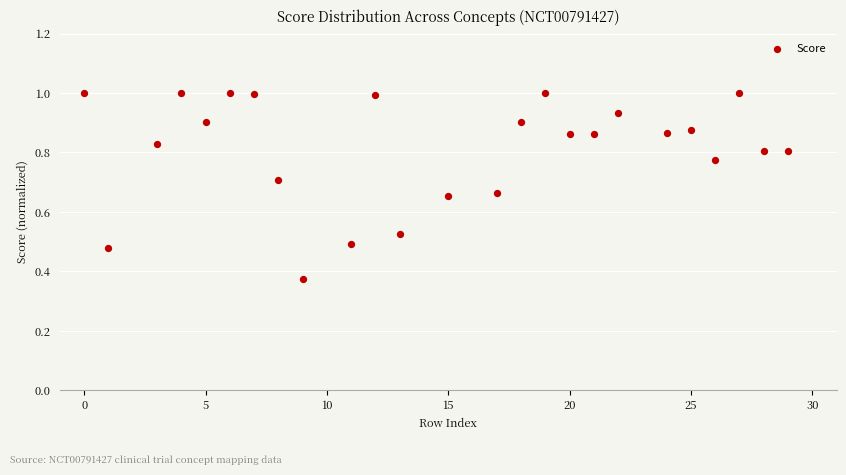

What is the range of Y values (max minus min)?

0.6